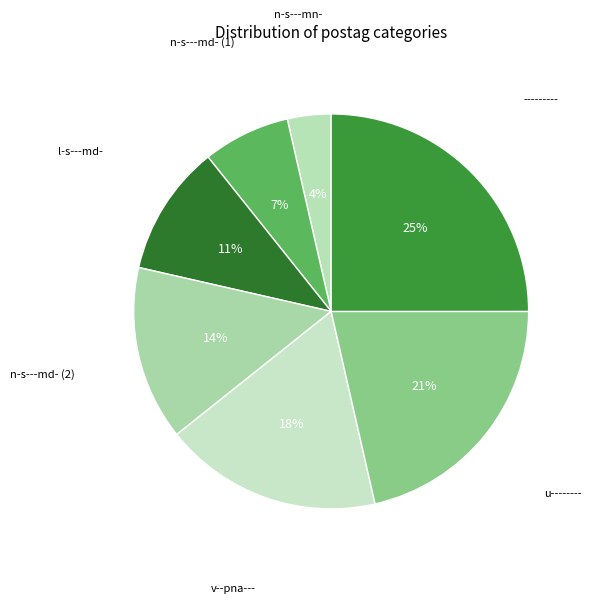

How many segments does this pie chart have?

7